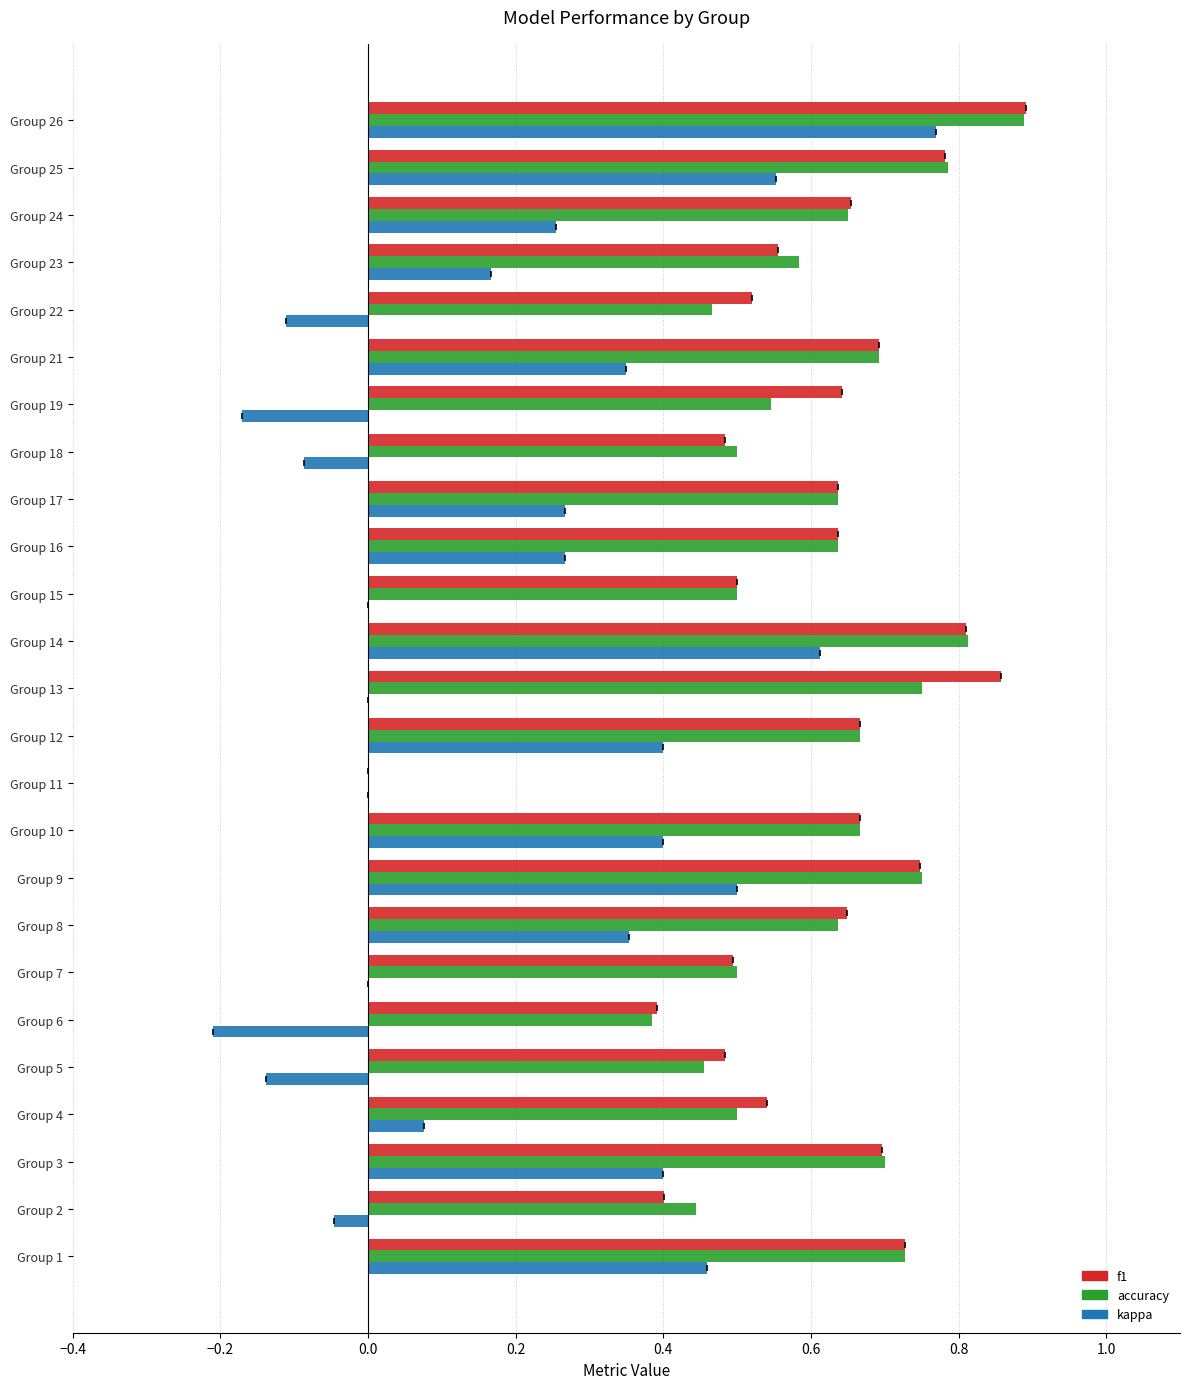

Which label corresponds to the largest value in the chart?

Group 26